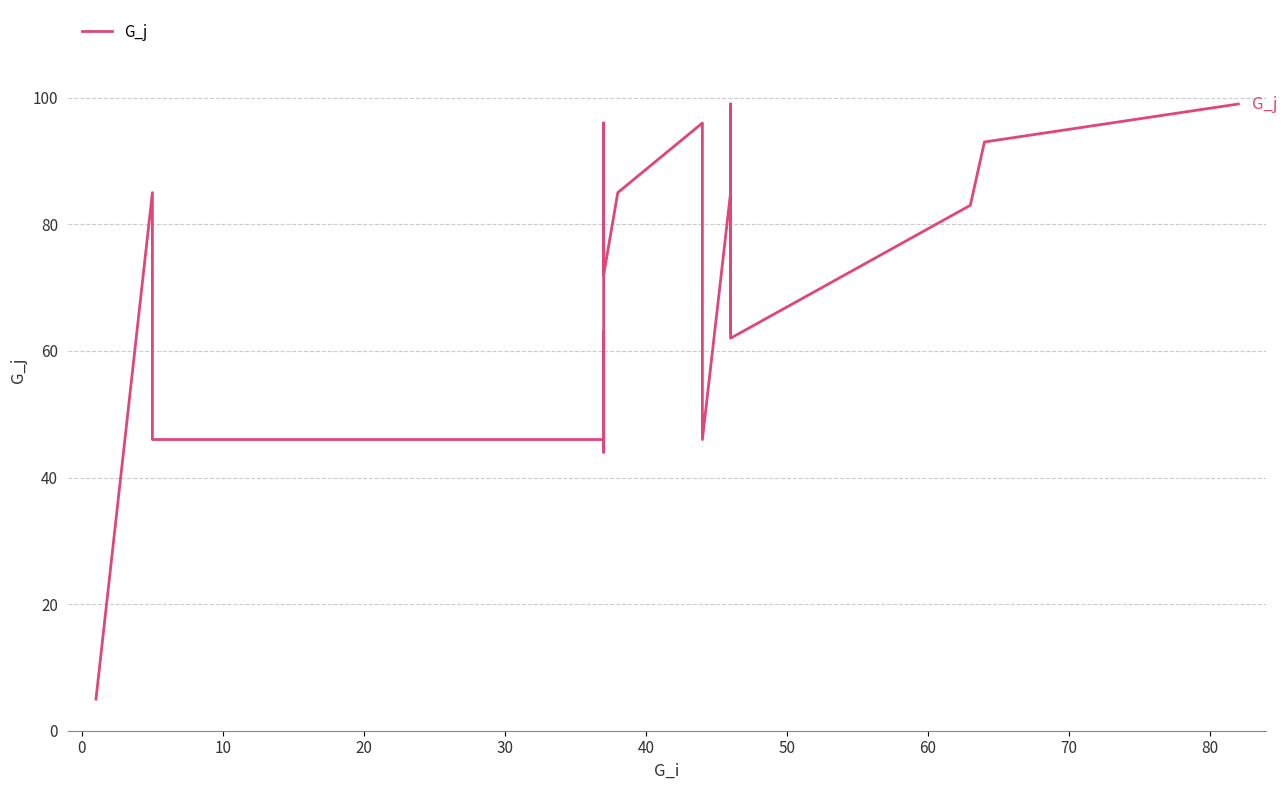

Does the chart display data point markers on the line(s)?

No